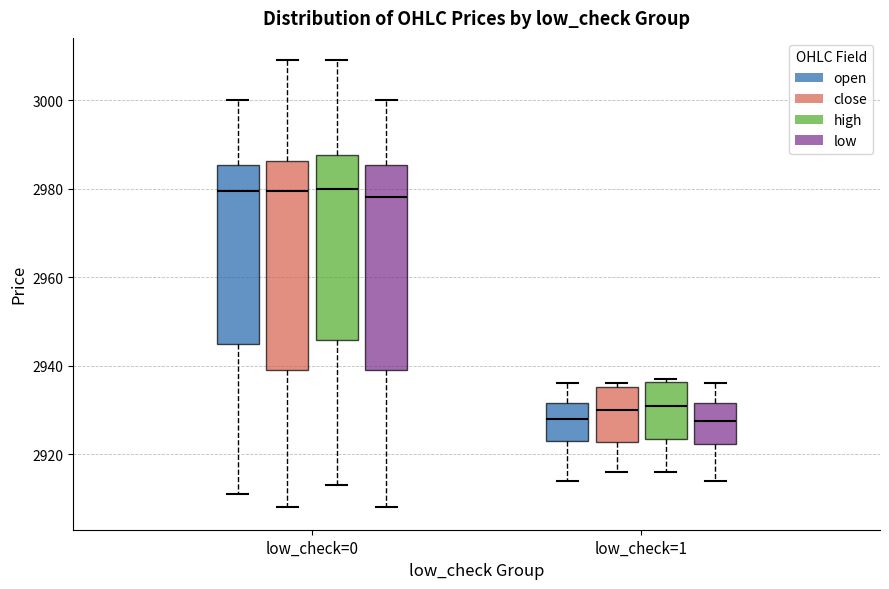

Where does the median line of the box for low_check=0 (low) sit on the y-axis? The values are not printed on the chart, so give them approximately, as read against the axis.

2978